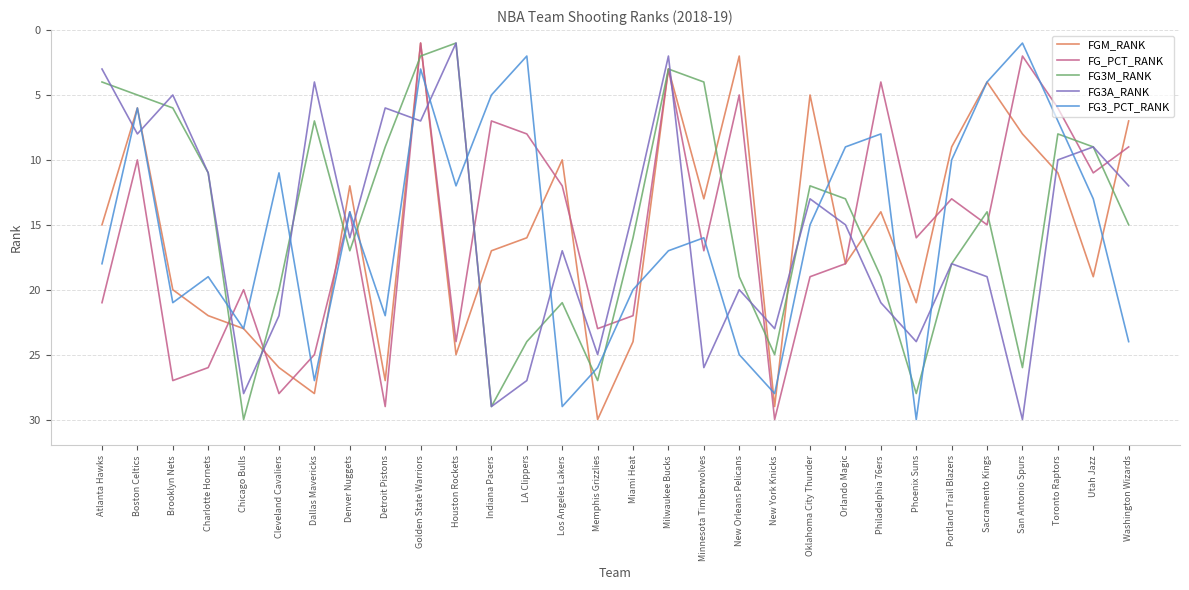

What is the smallest value displayed?

1